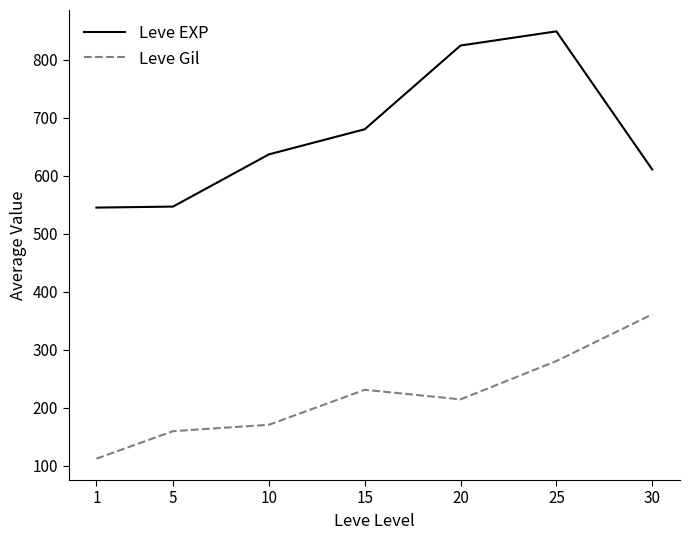

What is the smallest value displayed?

112.3